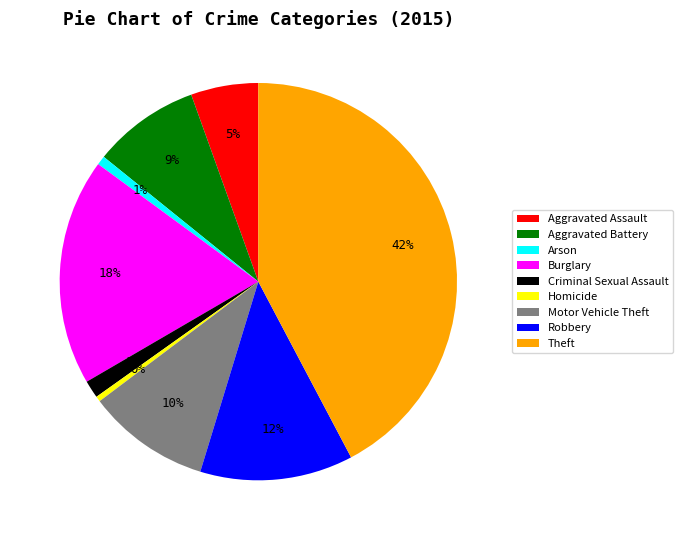

The Homicide slice represents 0% of the pie. True or false?

True